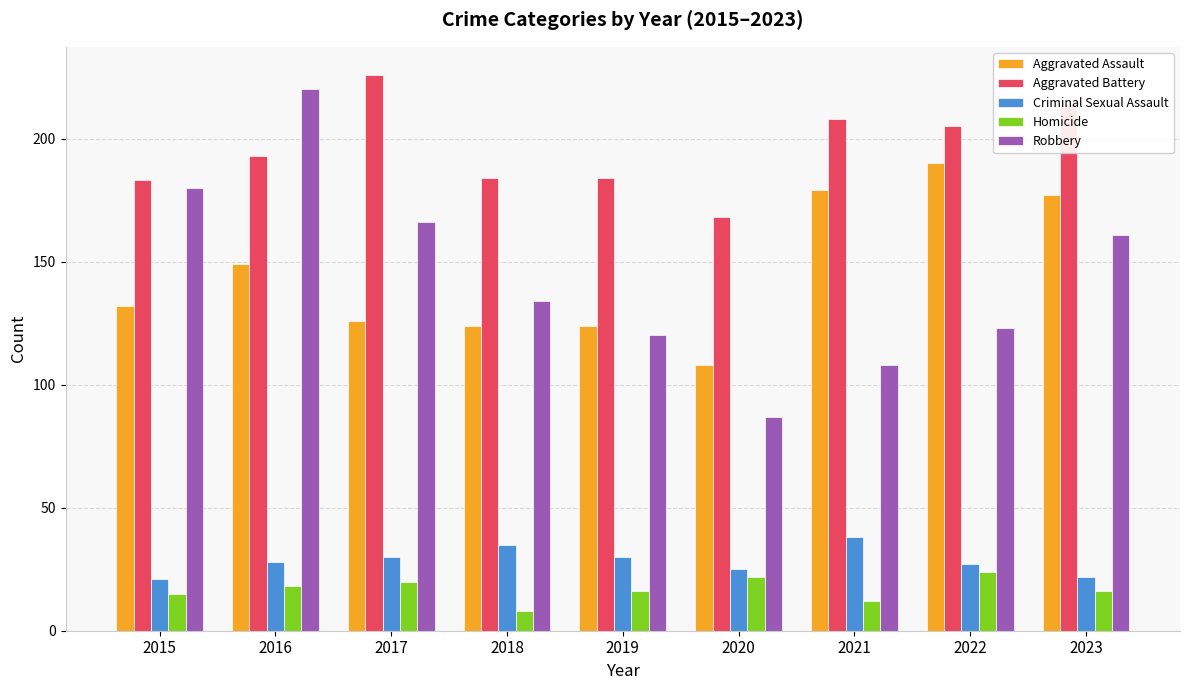

What is the highest value of the Aggravated Battery series?

226